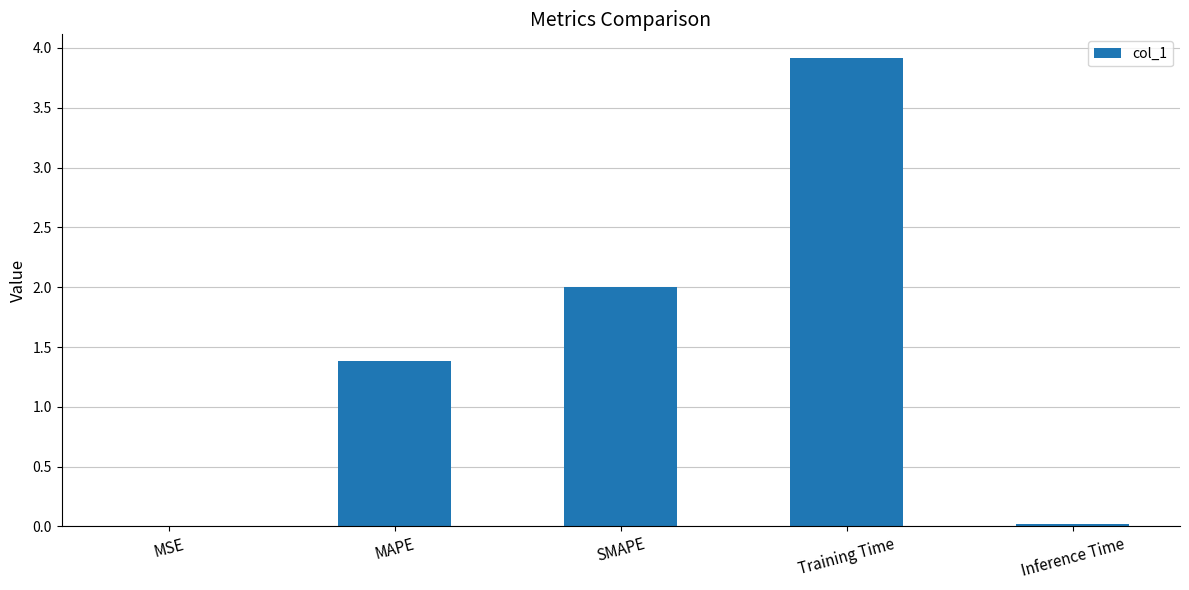

Are the bars horizontal?

No